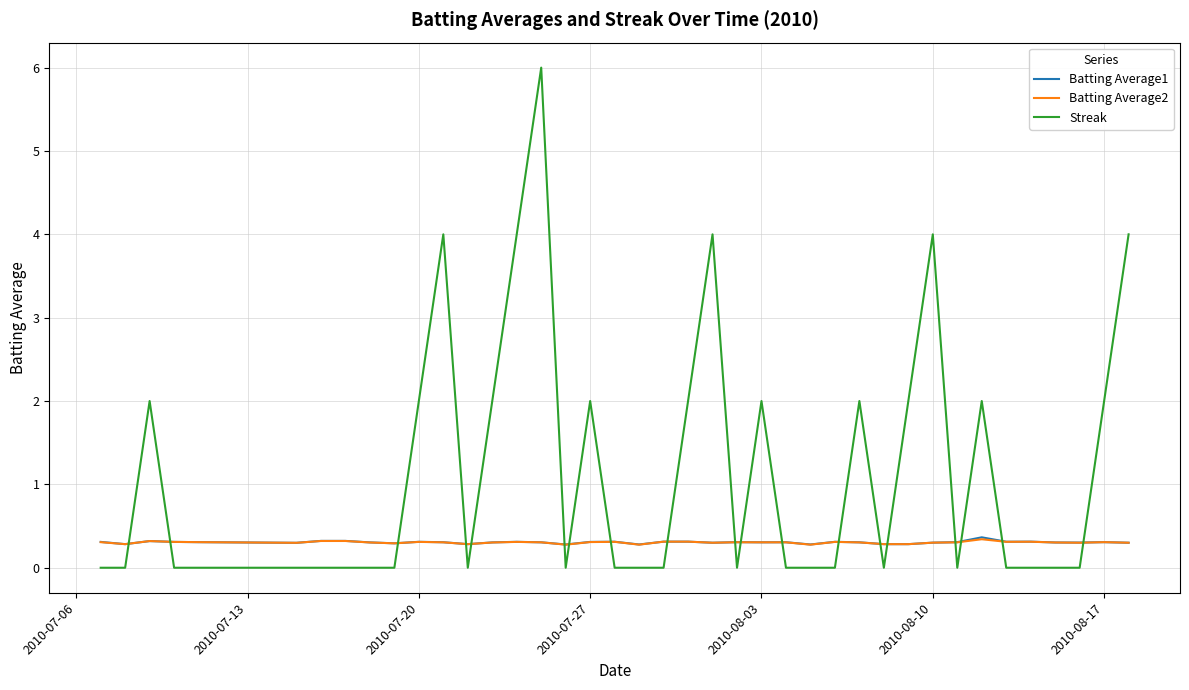

Which series has the largest total across all categories?

Streak